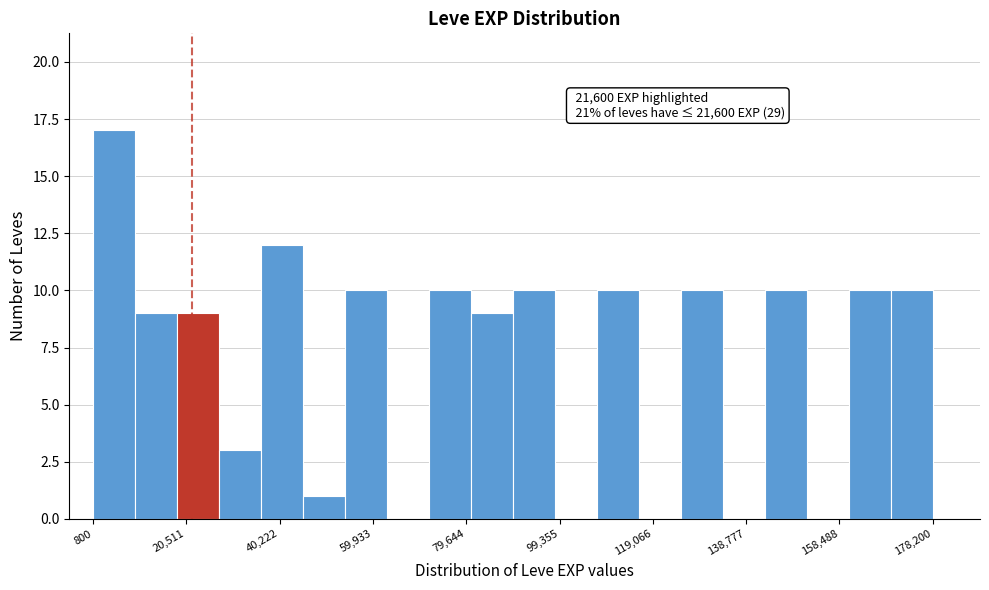

Which range on the x-axis has the tallest bar?

0 to 10000